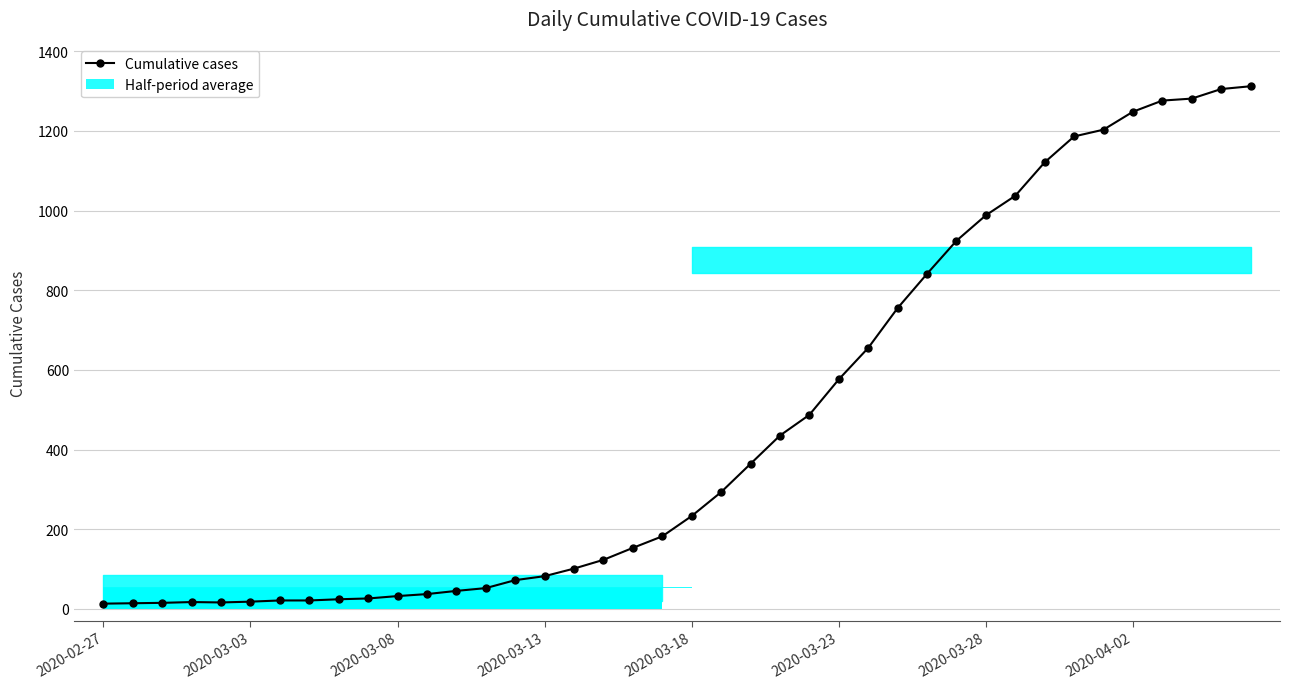

Reading right to left, transcribe all the data shown in this chart.

1312	1305	1281	1276	1248	1203	1186	1121	1037	988	924	841	755	655	576	487	435	364	293	233	182	153	123	101	82	72	52	45	37	32	26	24	21	21	18	16	17	15	14	13